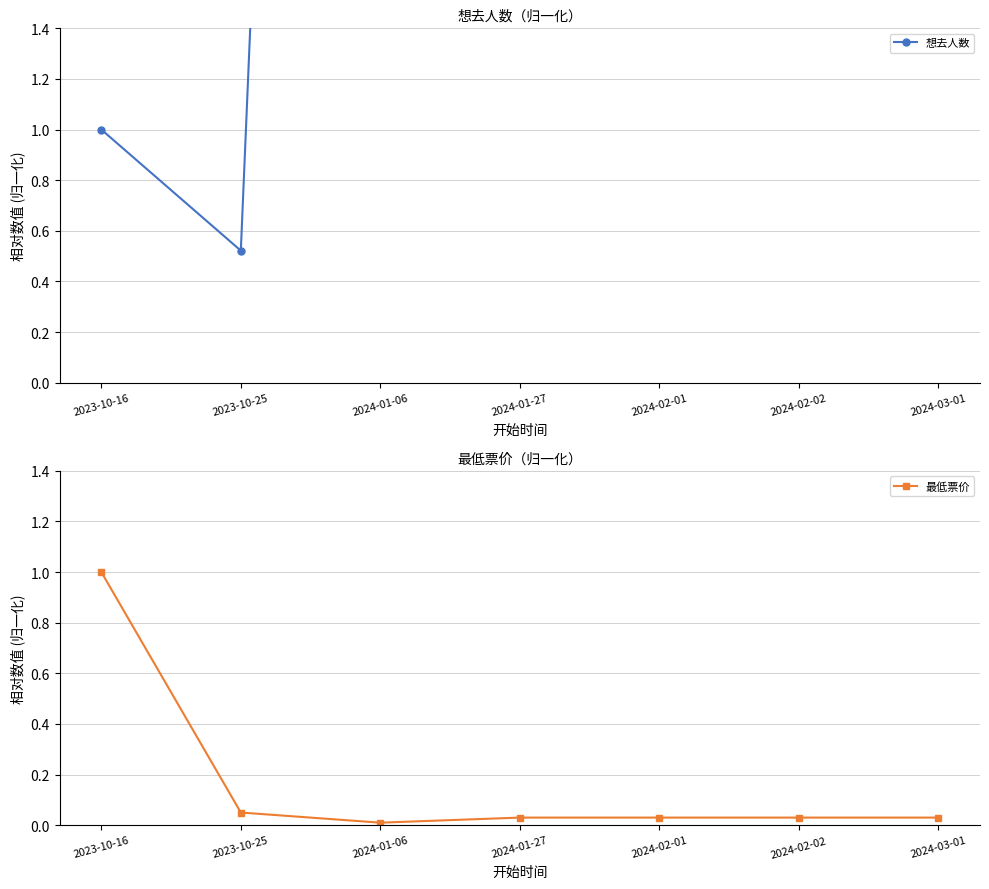

Which has a higher value, 2024-02-01 or 2023-10-25?

2024-02-01